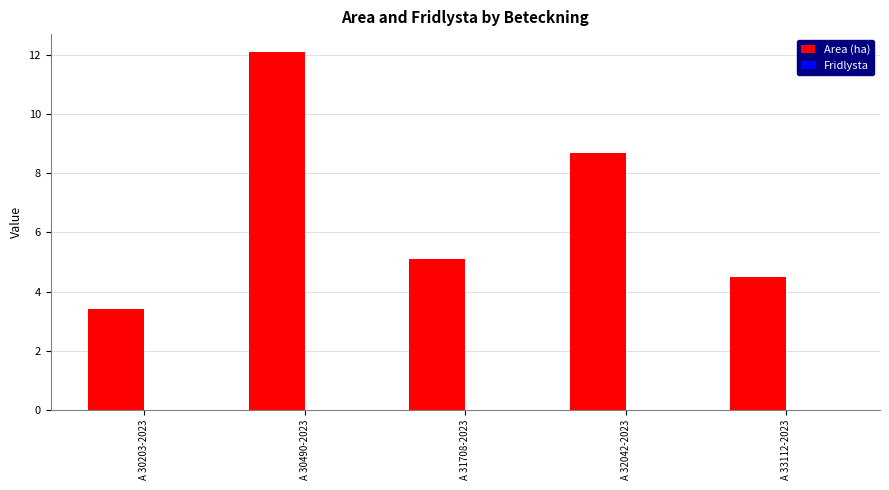

Rank the categories by value from lowest to highest.

A 30203-2023, A 33112-2023, A 31708-2023, A 32042-2023, A 30490-2023